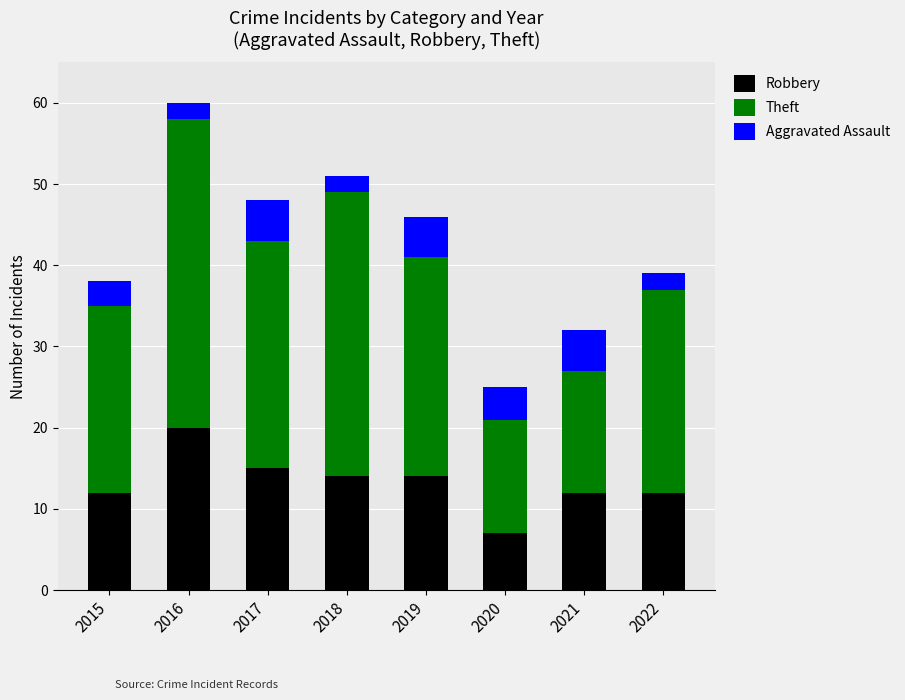

How many values in the Robbery series are below 14?

4